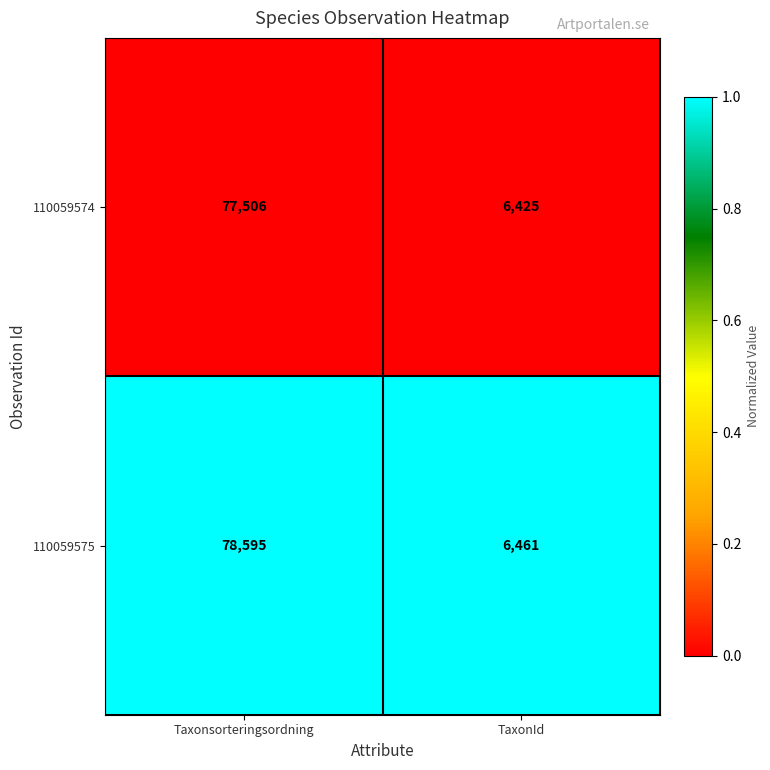

Reading left to right, transcribe all the data shown in this chart.

110059574: Taxonsorteringsordning=77506	TaxonId=6425
110059575: Taxonsorteringsordning=78595	TaxonId=6461